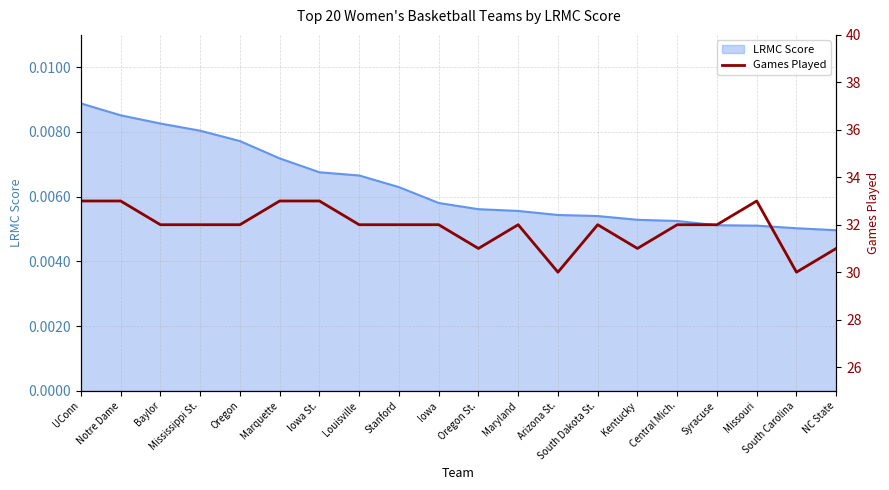

At which label does LRMC Score reach its peak?

UConn